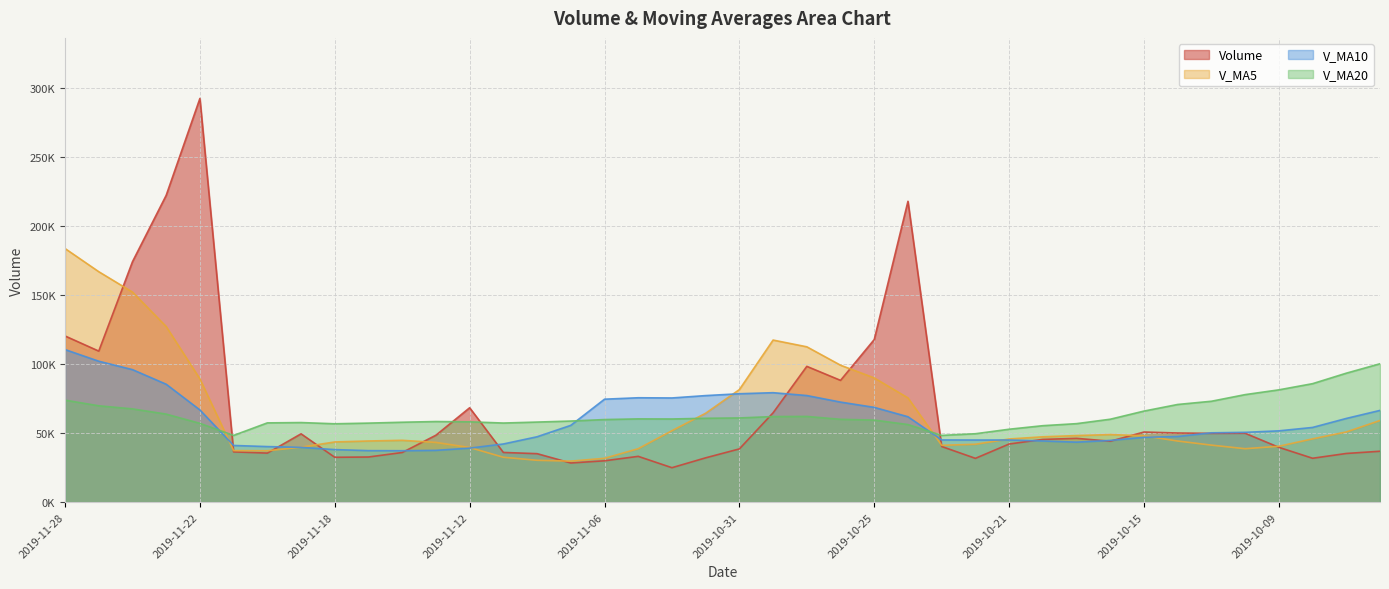

What is the spread (max minus min) of values at 2019-10-18?

11069.8